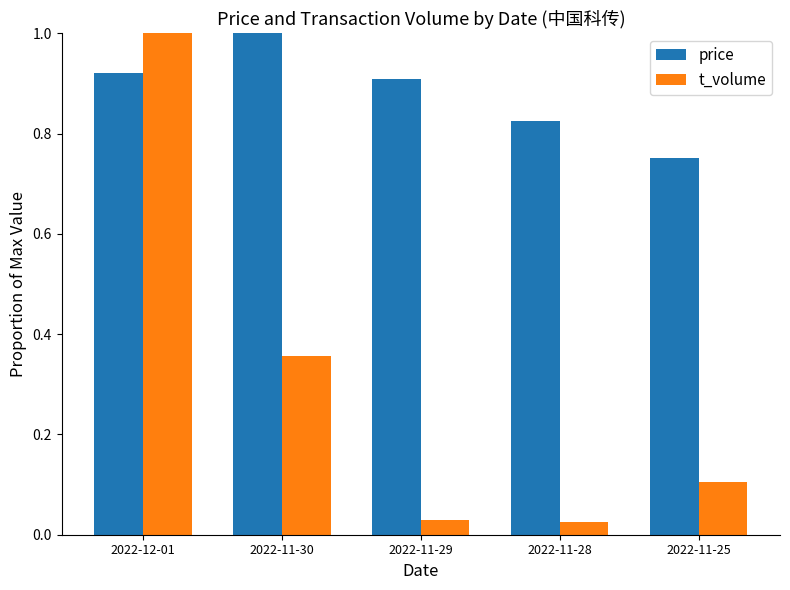

At which label is price closest to 0?

2022-11-25